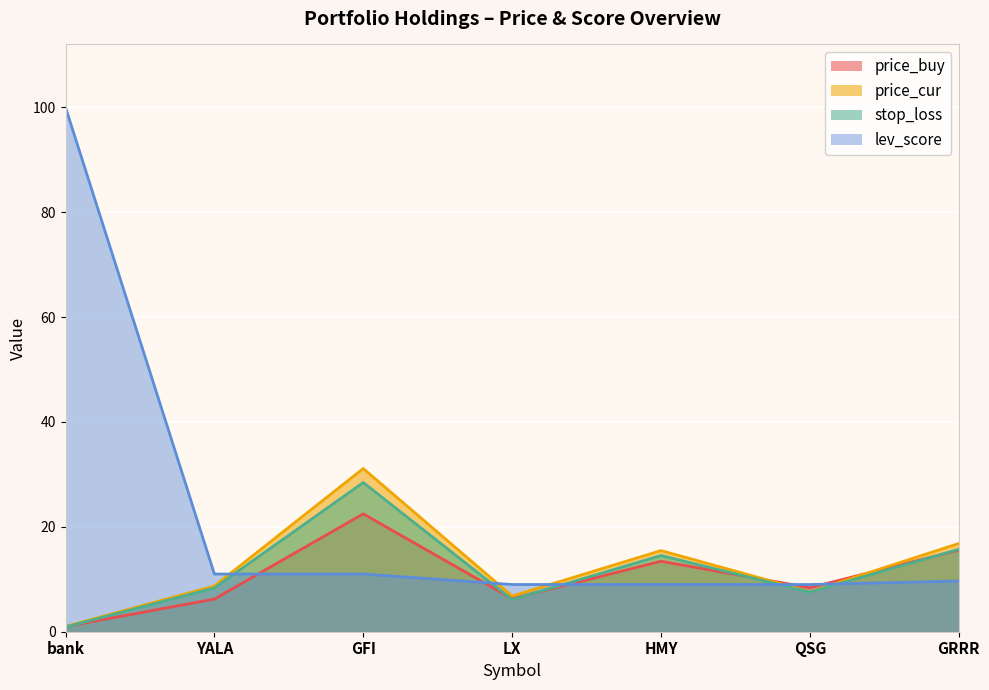

What is the difference between the maximum and second lowest values in the lev_score series?

91.0